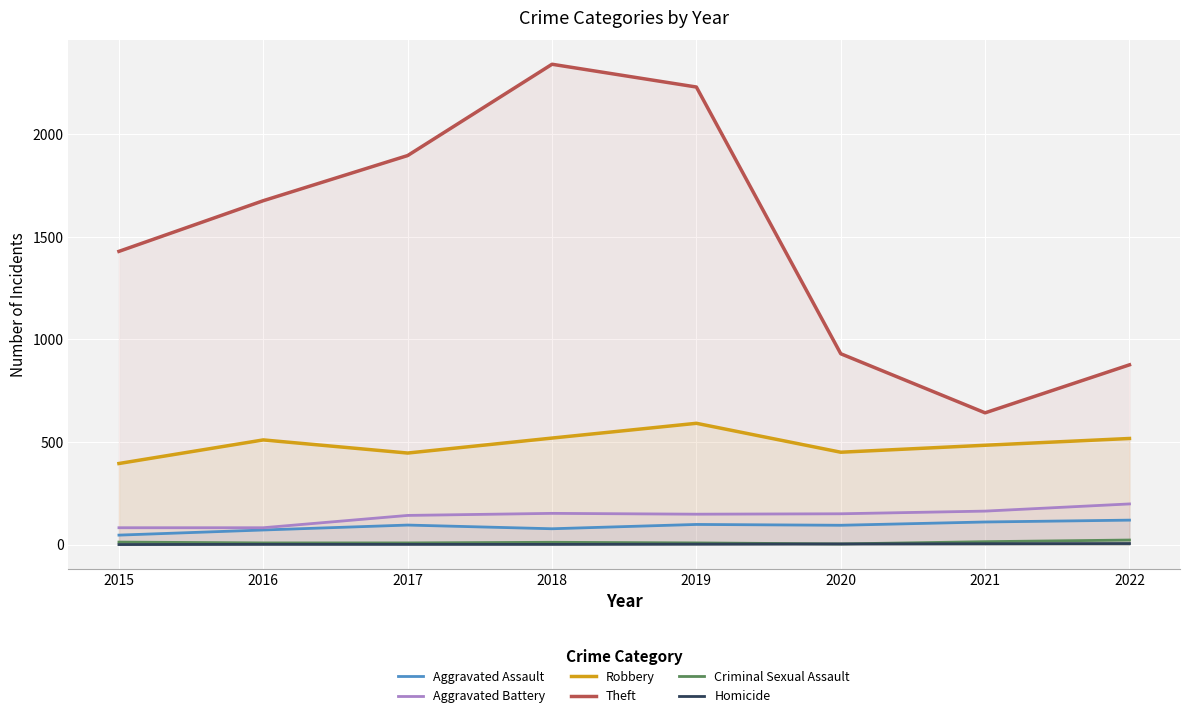

Reading left to right, what are all the values shown in this chart?

Aggravated Assault: 46	71	95	77	98	94	110	119
Aggravated Battery: 82	82	142	152	148	150	163	198
Robbery: 395	510	446	519	591	450	484	517
Theft: 1429	1676	1896	2341	2230	930	642	876
Criminal Sexual Assault: 12	8	8	11	8	3	14	22
Homicide: 0	1	1	1	2	3	4	5